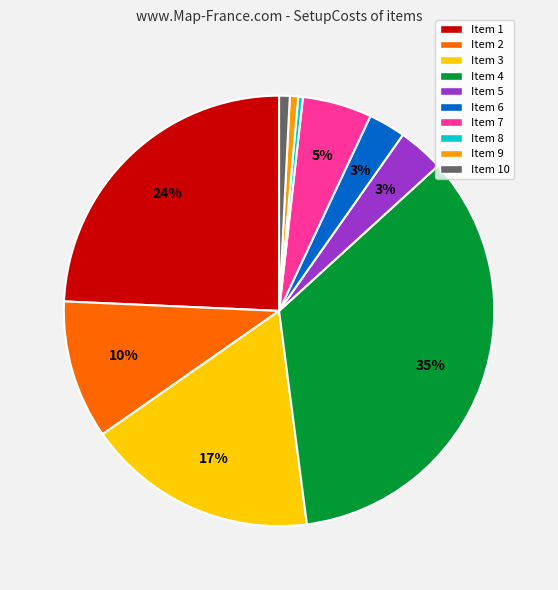

What percentage is the Item 7 slice, to the nearest percent?

5%